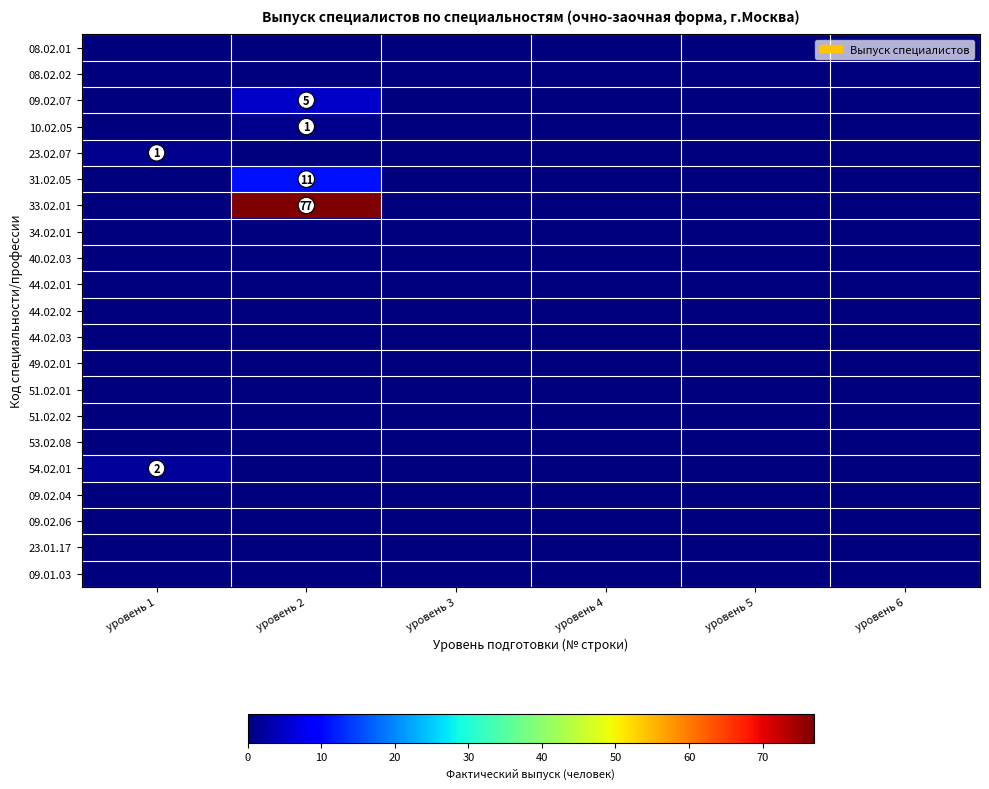

Rank the series by their maximum value, from lowest to highest.

08.02.01, 08.02.02, 34.02.01, 40.02.03, 44.02.01, 44.02.02, 44.02.03, 49.02.01, 51.02.01, 51.02.02, 53.02.08, 09.02.04, 09.02.06, 23.01.17, 09.01.03, 10.02.05, 23.02.07, 54.02.01, 09.02.07, 31.02.05, 33.02.01